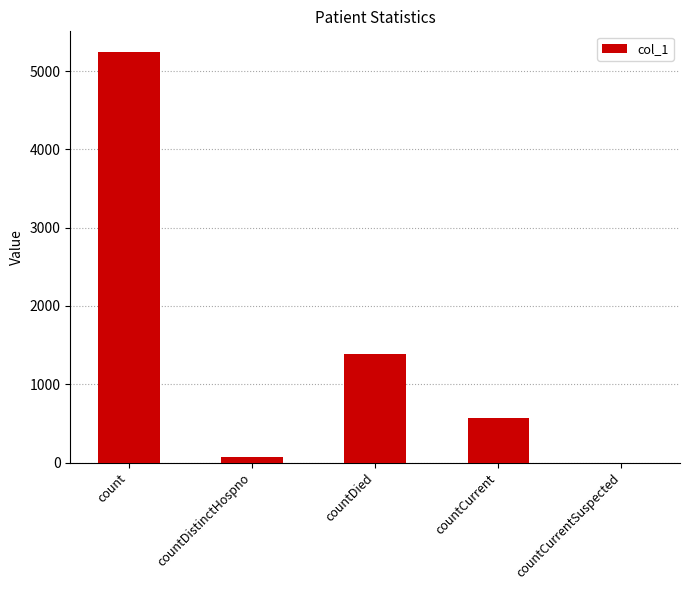

Does the chart contain stacked bars?

No